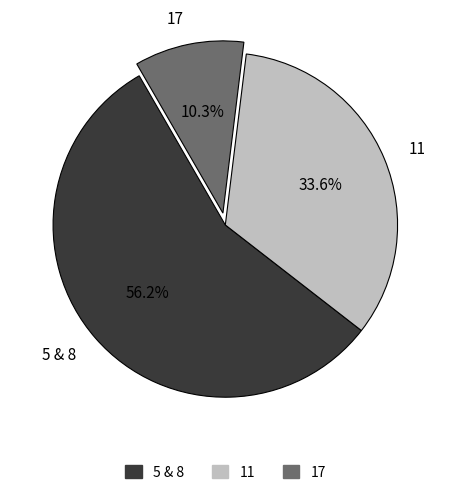

What percentage do 5 & 8 and 11 together represent?

89.7%